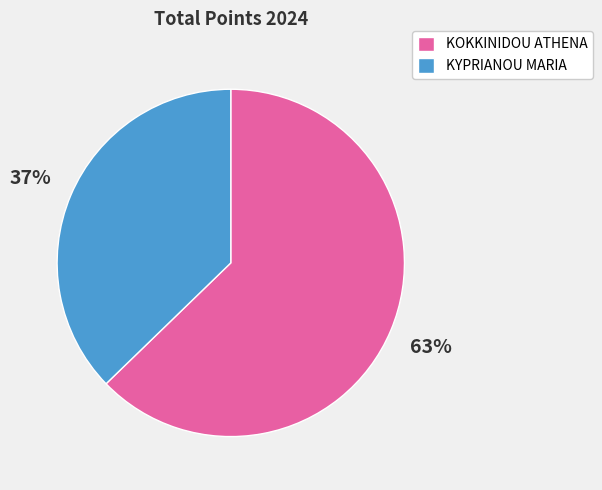

True or false: KYPRIANOU MARIA accounts for 26% of the total.

False